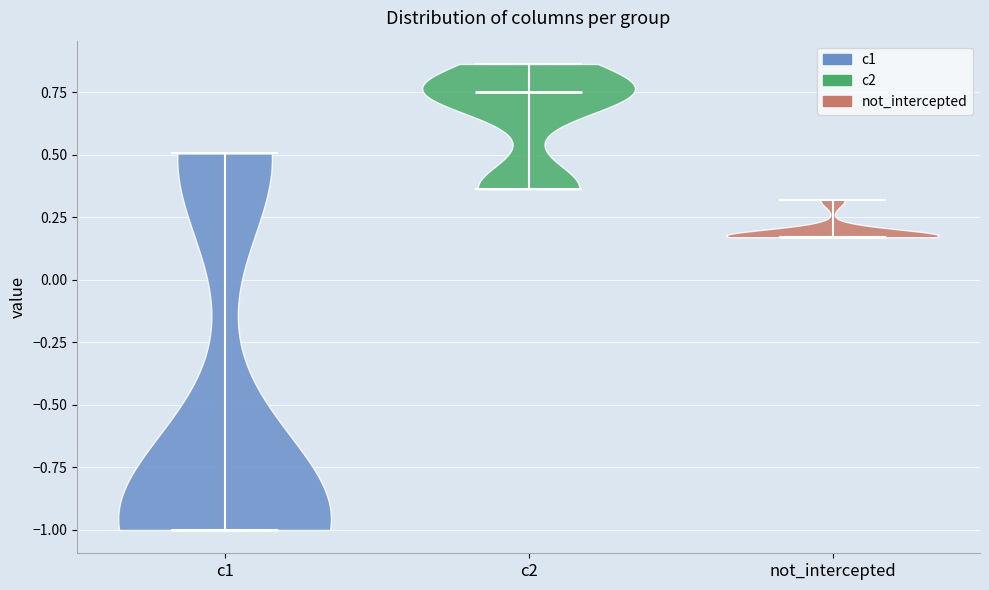

Where does the median line of the violin for not_intercepted sit on the y-axis? The values are not printed on the chart, so give them approximately, as read against the axis.

0.15